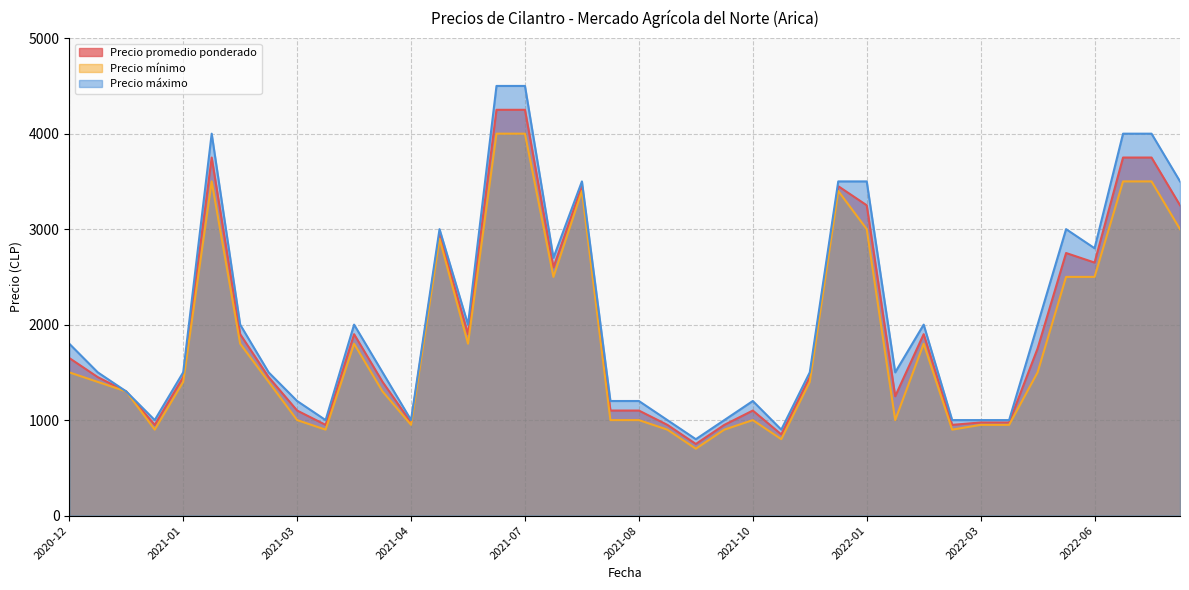

List the labels in order of Precio promedio ponderado value, largest first.

2021-06-11, 2021-07-12, 2021-03-11, 2022-07-12, 2022-07-14, 2021-07-23, 2022-01-12, 2022-01-14, 2022-07-18, 2021-05-18, 2022-05-17, 2022-06-13, 2021-07-20, 2021-03-19, 2021-04-09, 2021-06-01, 2022-02-15, 2022-03-21, 2020-12-03, 2021-11-22, 2021-03-22, 2021-01-22, 2020-12-07, 2021-04-20, 2020-12-10, 2022-02-09, 2021-03-25, 2021-10-18, 2021-08-30, 2021-08-09, 2022-03-14, 2022-03-17, 2021-04-26, 2021-01-12, 2022-02-28, 2021-09-14, 2021-03-29, 2021-10-13, 2021-10-25, 2021-10-05